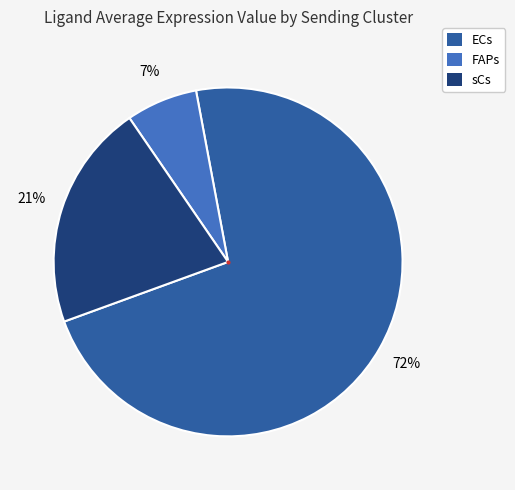

What is the largest slice in the pie chart?

ECs